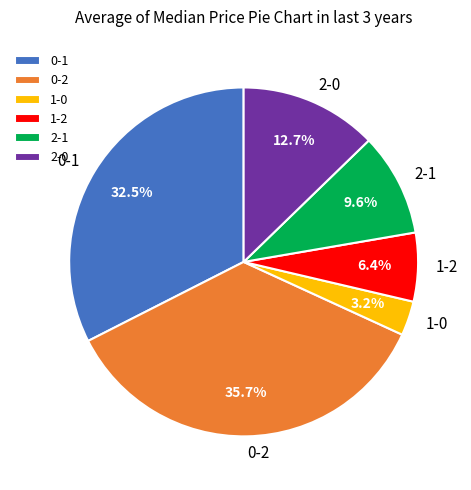

Between 1-2 and 2-0, which is larger?

2-0